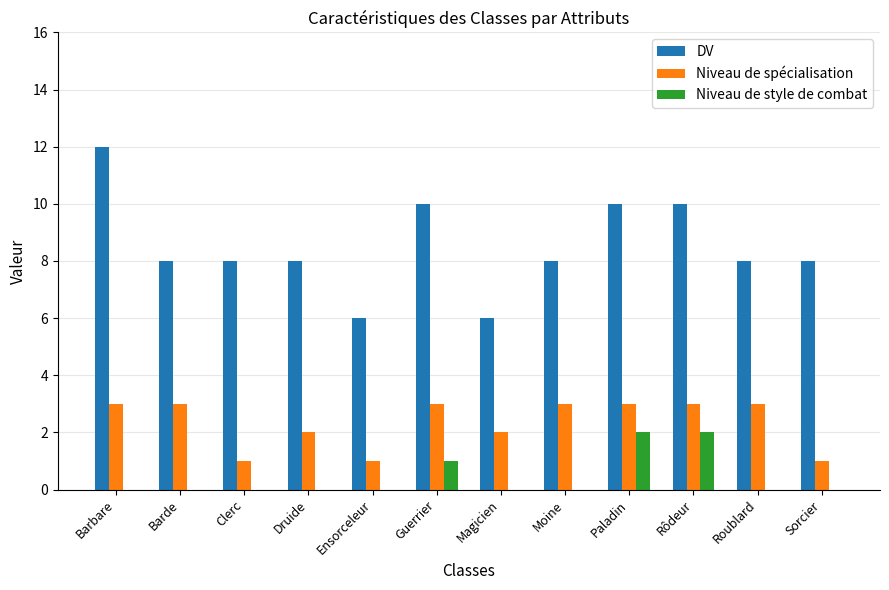

How many groups of bars are there?

12